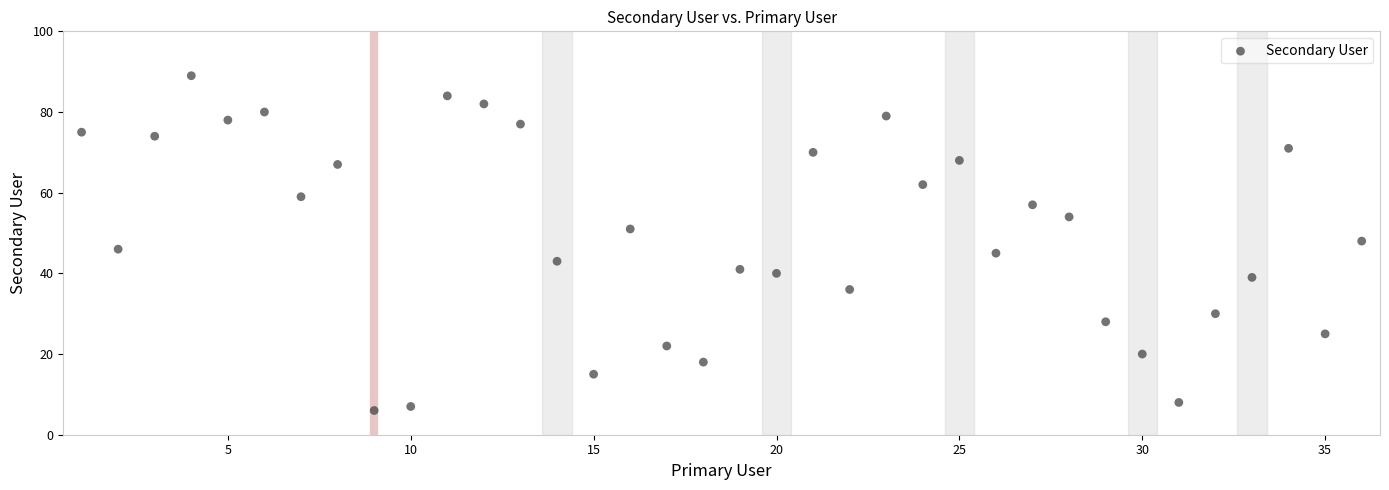

What is the range of X values (max minus min)?

35